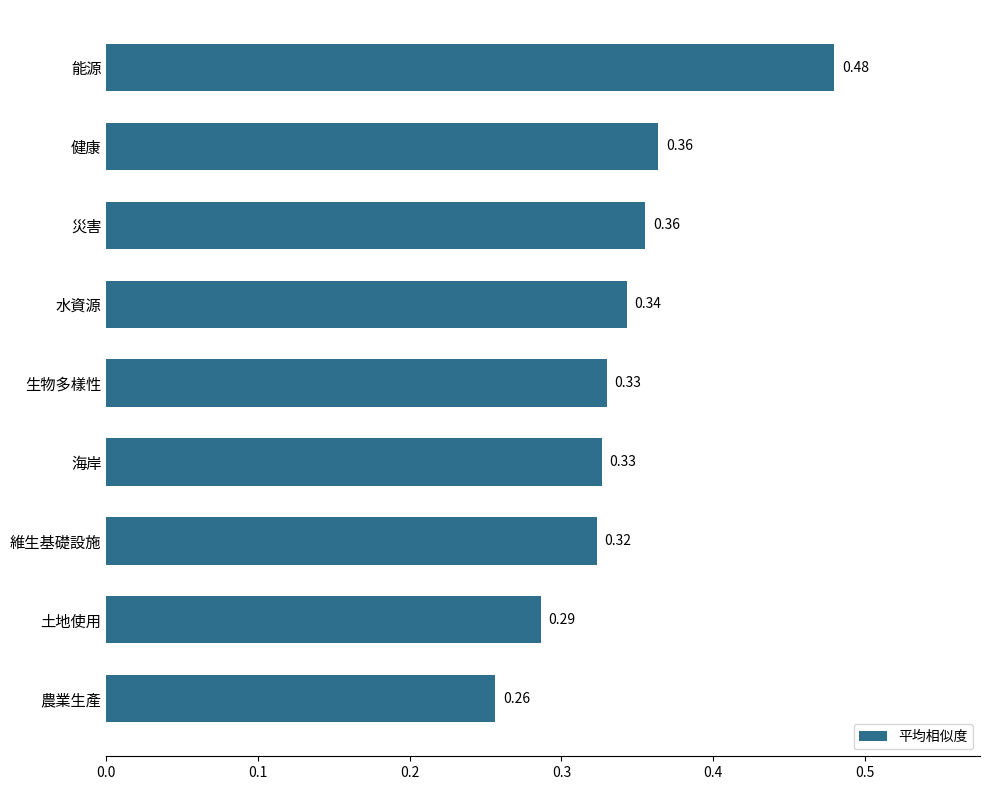

Which category has the highest value across all series?

能源